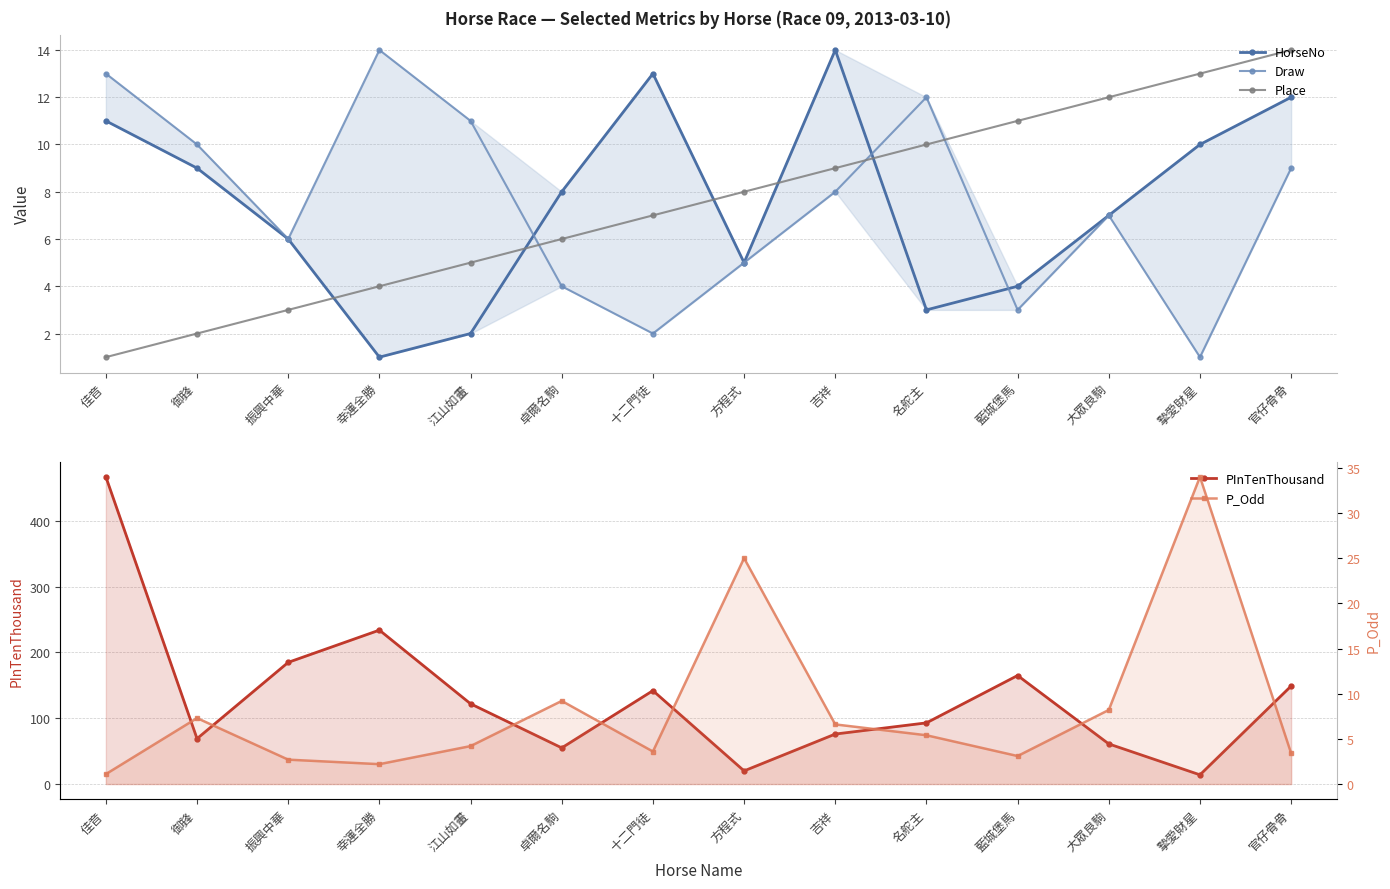

At which category does PInTenThousand reach its first local peak?

幸運全勝